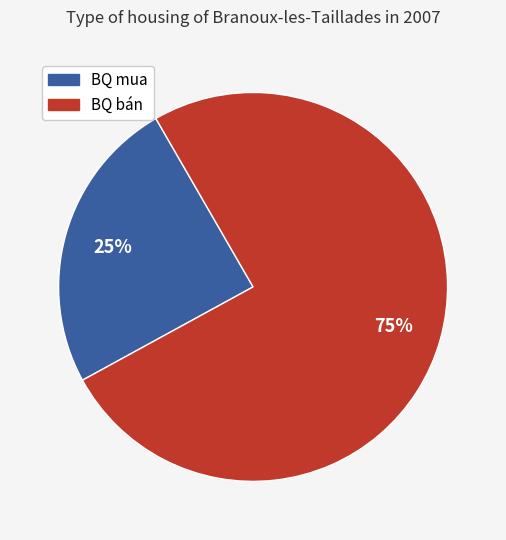

Rank the categories by value from lowest to highest.

BQ mua, BQ bán